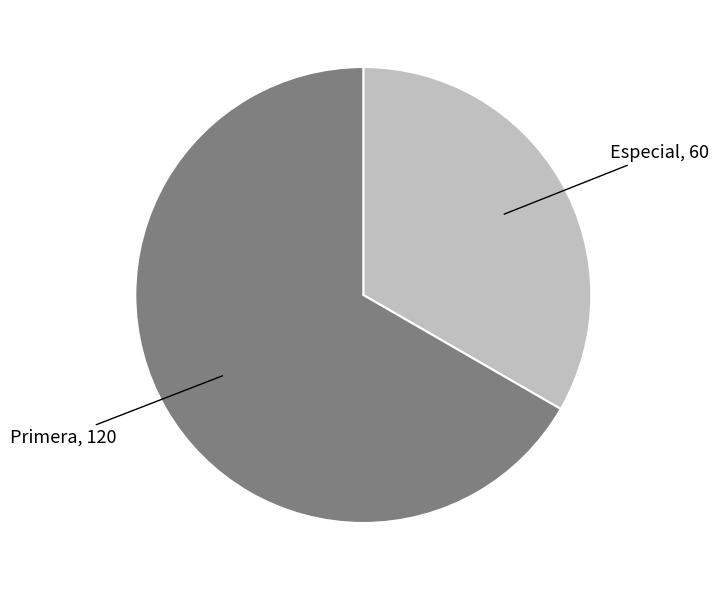

Which category has the biggest portion of the pie?

Primera